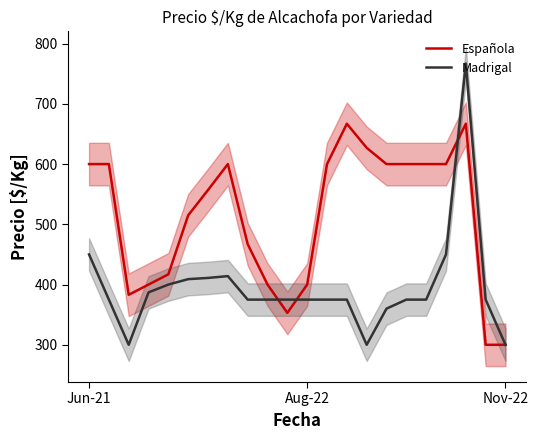

What is the smallest value displayed?

300